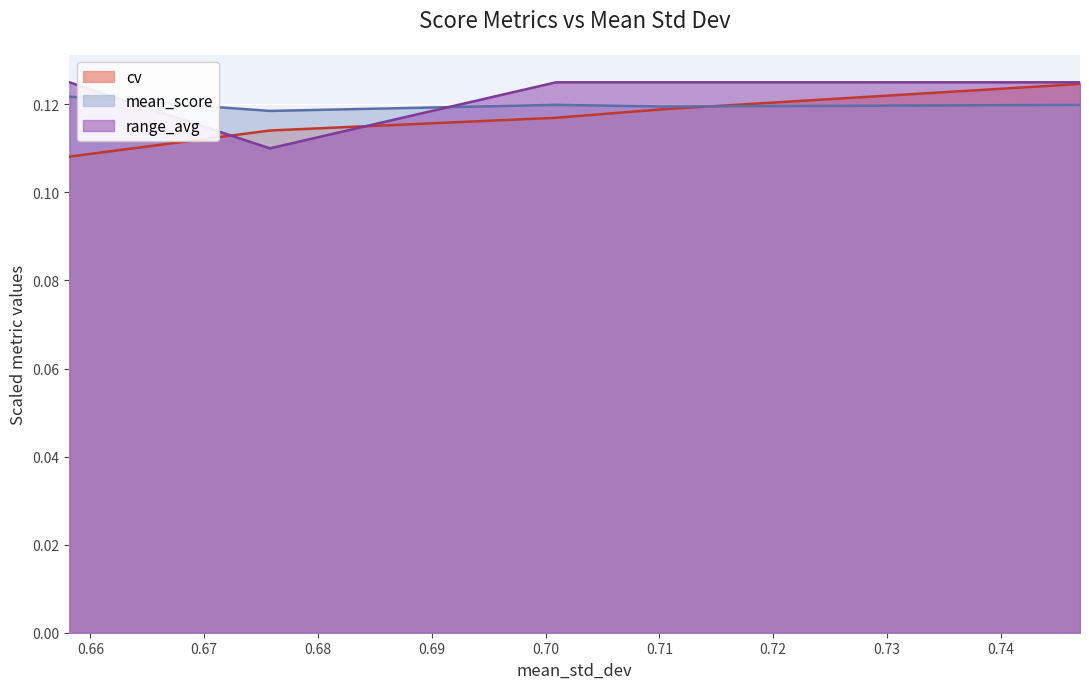

True or false: range_avg and mean_score cross at least once.

True